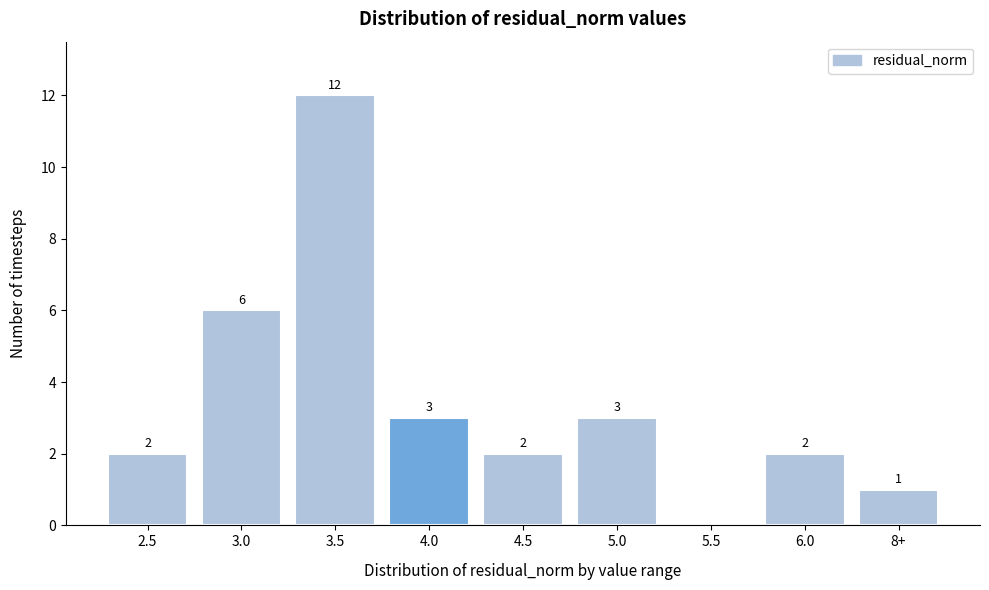

Reading left to right, extract all data points from this chart.

2.5=2	3.0=6	3.5=12	4.0=3	4.5=2	5.0=3	5.5=0	6.0=2	8+=1